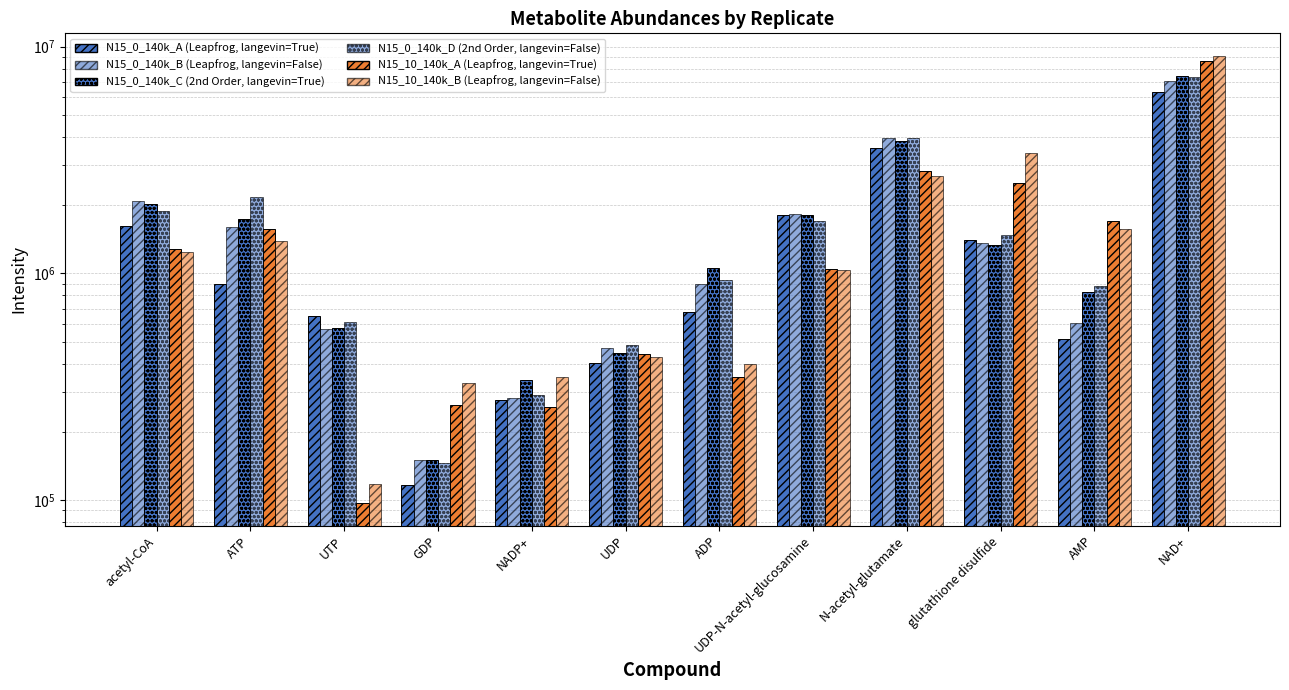

At which label does N15_10_140k_B first exceed 1239751?

acetyl-CoA